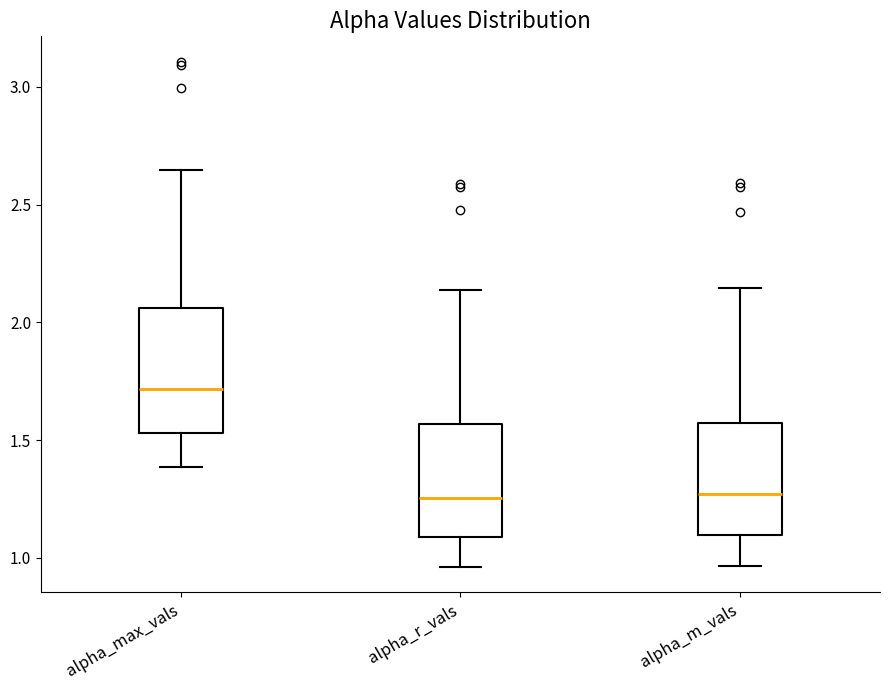

Reading left to right, transcribe this box plot: for each box, give where its median line is, the range the box spans, and where its two whiskers end, as read against the y-axis. The values are not printed on the chart, so give them approximately, as read against the axis.

alpha_max_vals: median 1.70, box 1.55 to 2.05, whiskers 1.40 to 2.65
alpha_r_vals: median 1.25, box 1.10 to 1.55, whiskers 0.95 to 2.15
alpha_m_vals: median 1.25, box 1.10 to 1.55, whiskers 0.95 to 2.15